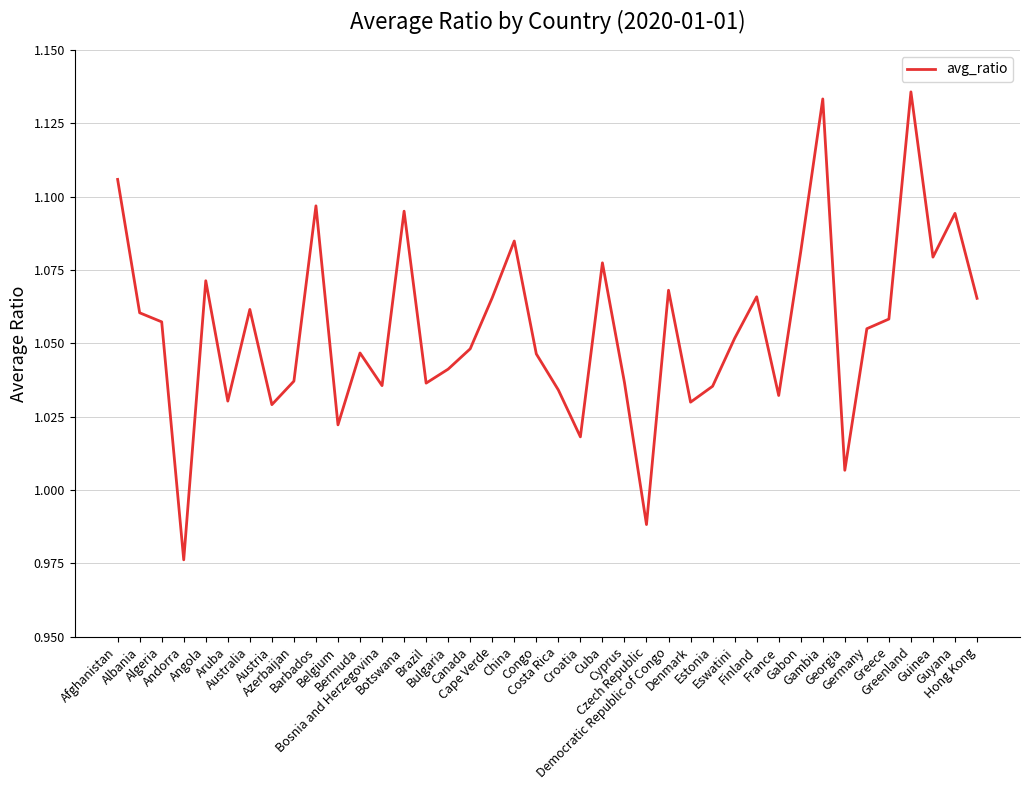

What is the difference between the maximum and minimum values?

0.2